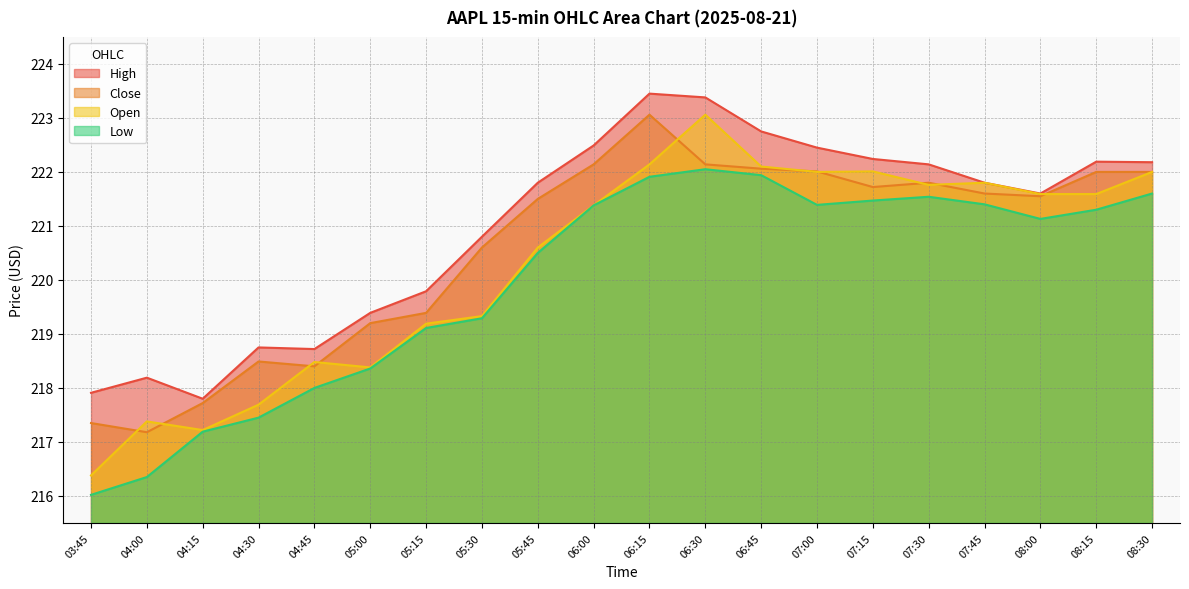

What is the sum of the Open values at 05:00 and 04:45?

436.9